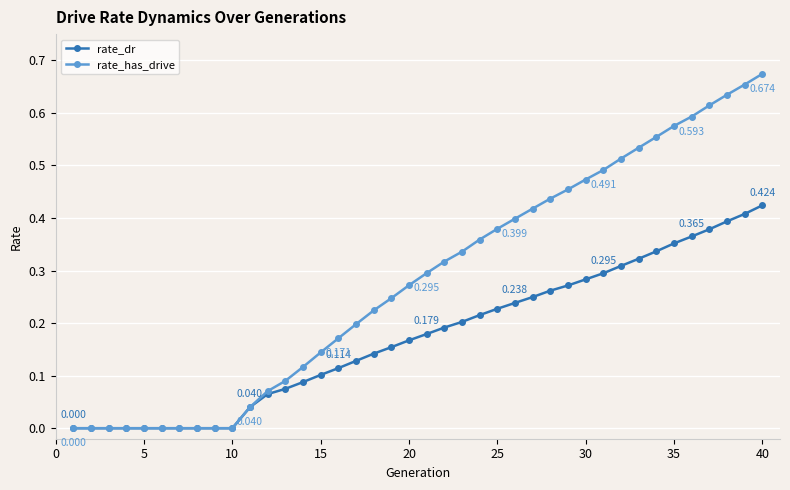

Which series has the largest range (max minus min)?

rate_has_drive